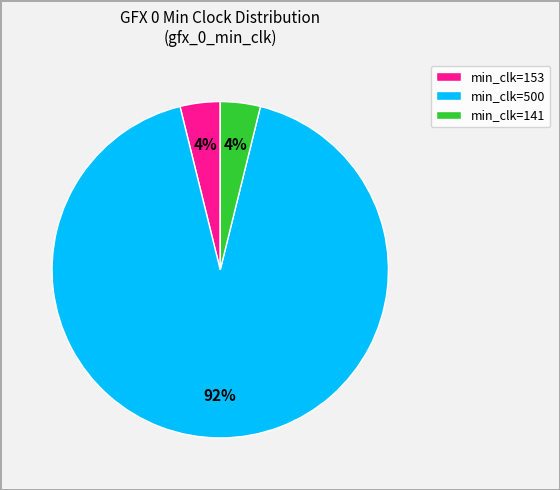

Is there a majority slice in this chart?

Yes